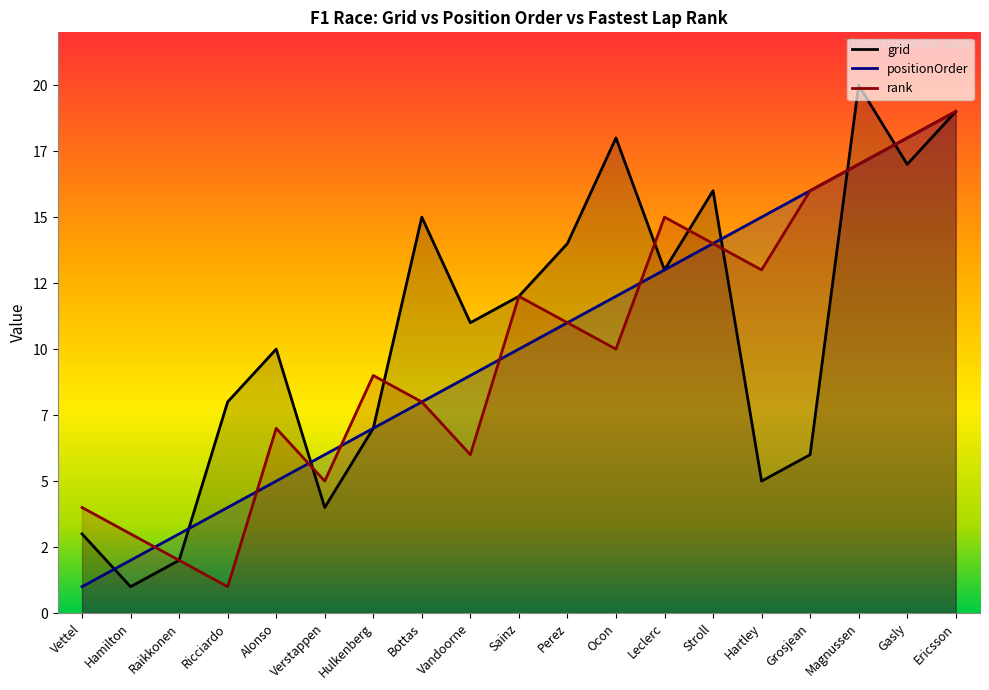

What is the difference between the highest and lowest values at Bottas?

7